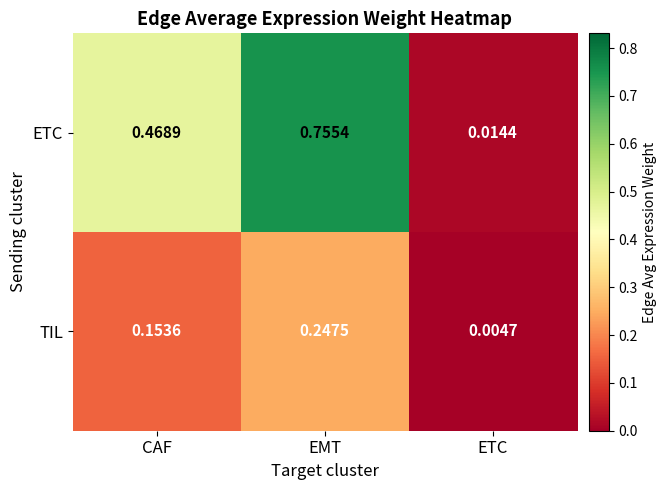

Which series has the largest total across all categories?

ETC